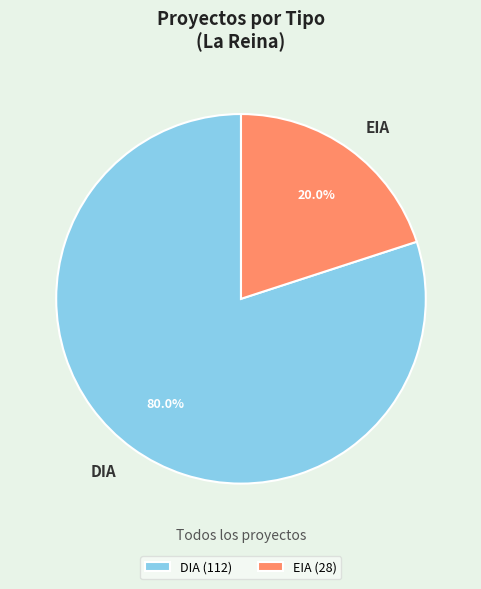

To the nearest percent, what percentage of the pie is DIA?

80%